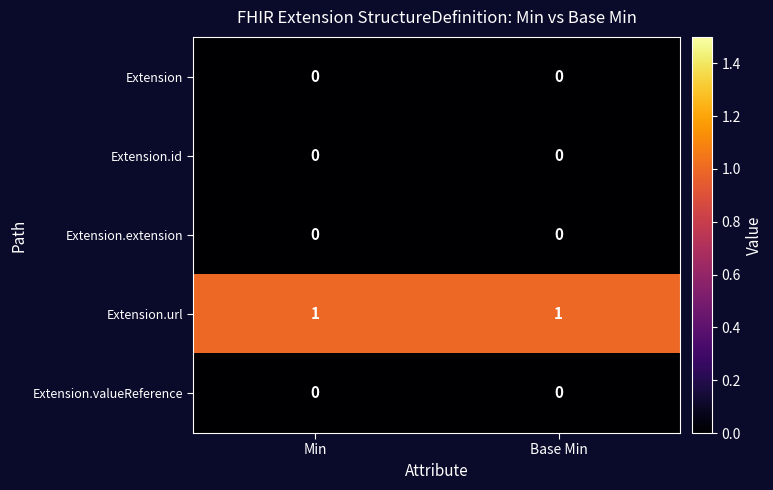

Is the value of Extension at Base Min greater than the value of Extension.url at Min?

No